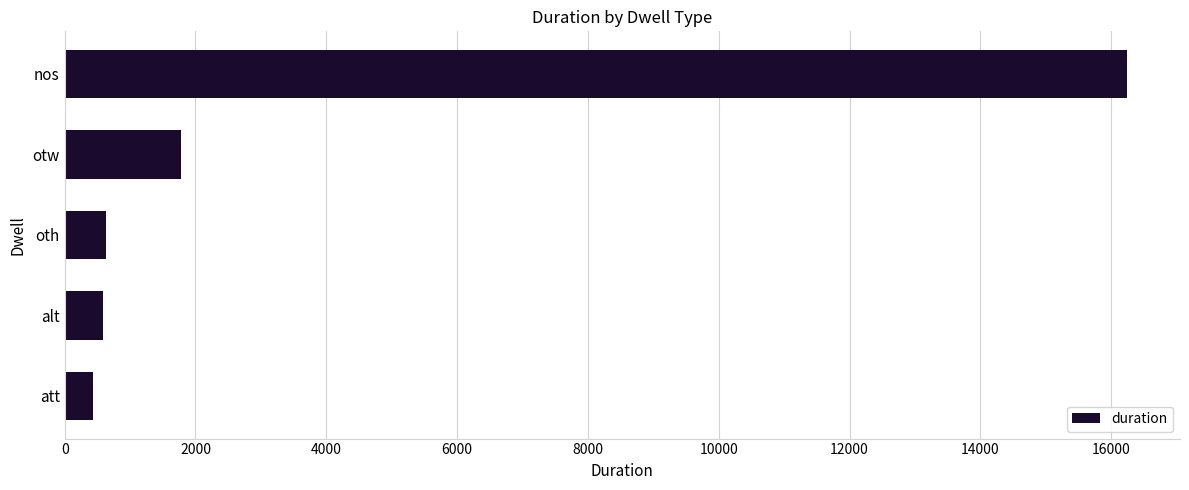

What is the value of the 1st bar from the top?

16239